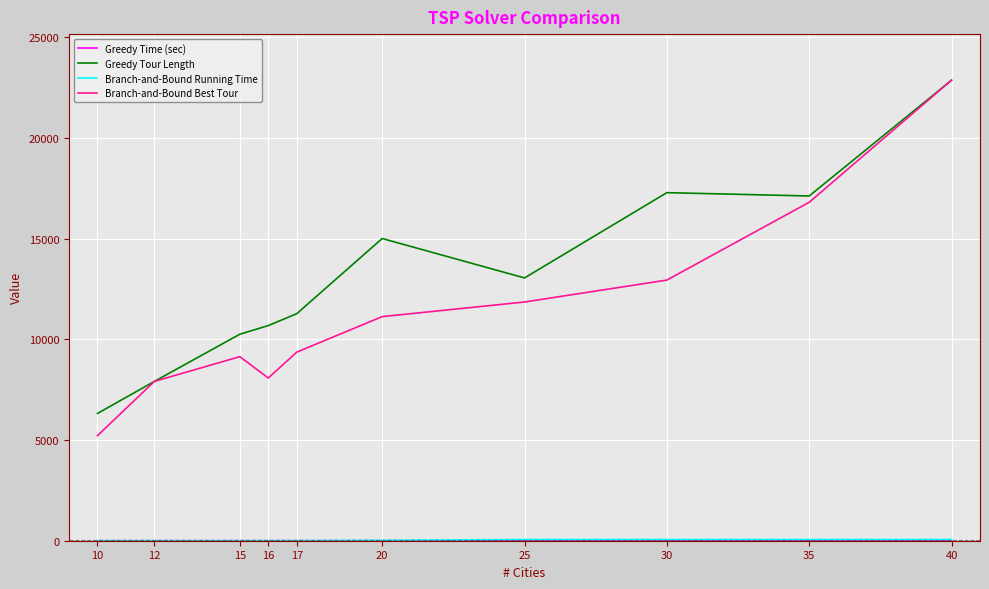

At which category is the sum across all series the highest?

40